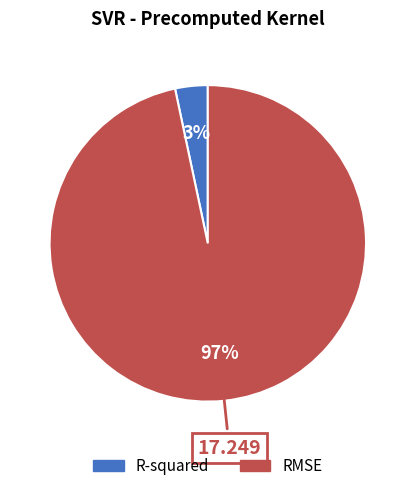

Count the number of slices in the pie.

2